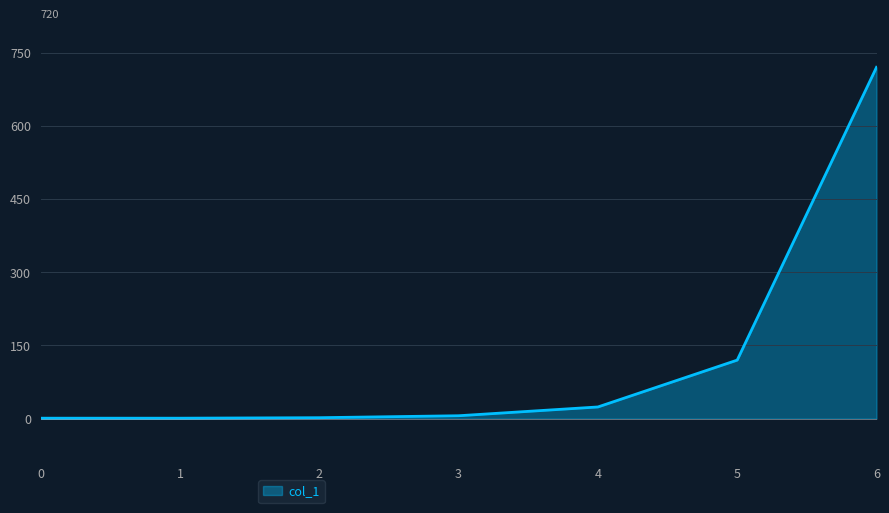

How many lines are shown in the chart?

1